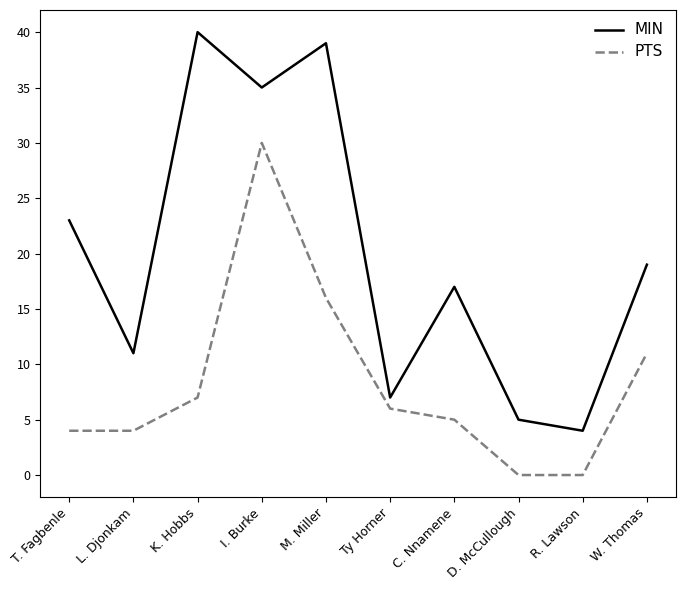

Which series has the widest spread of values?

MIN